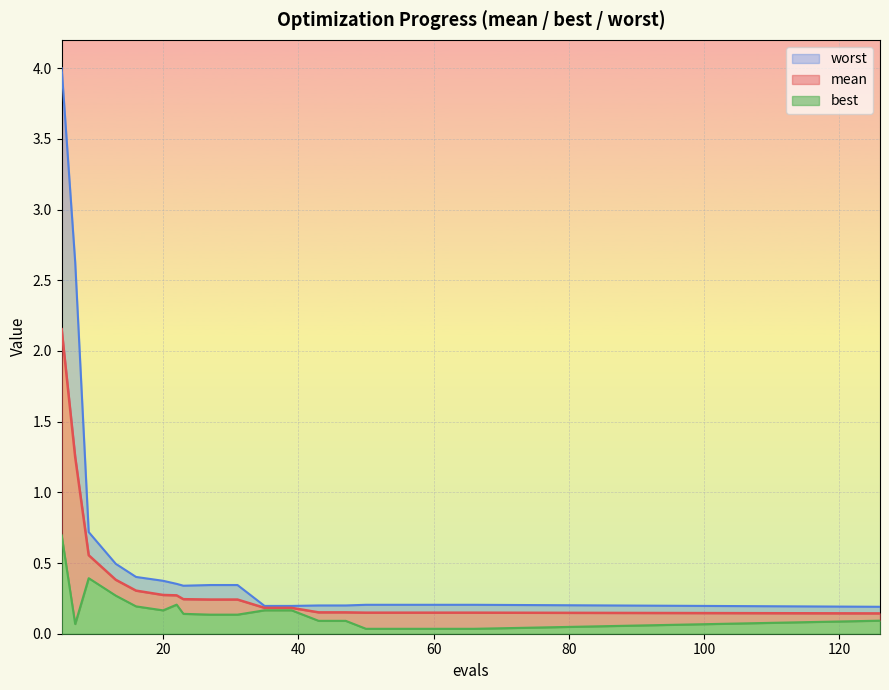

What is the value of the worst point at the 14th from the left?

0.2